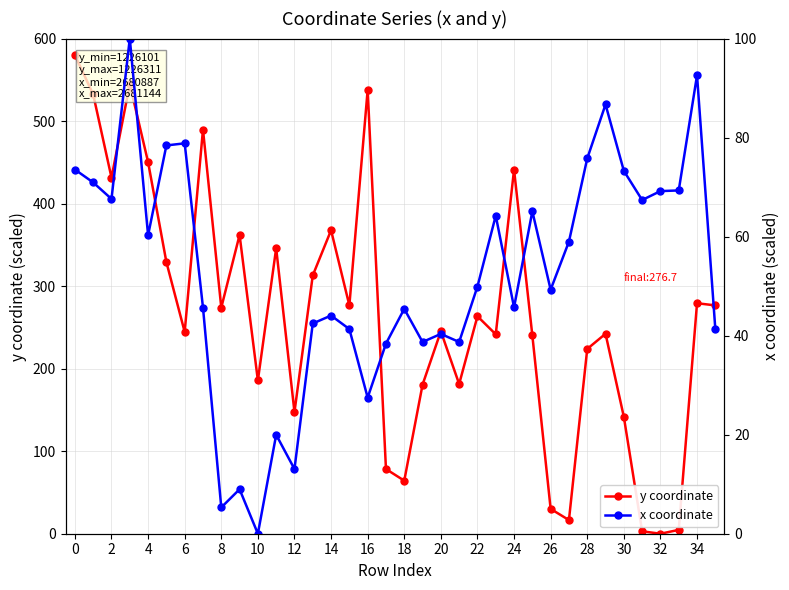

True or false: y coordinate and x coordinate intersect in this chart.

True